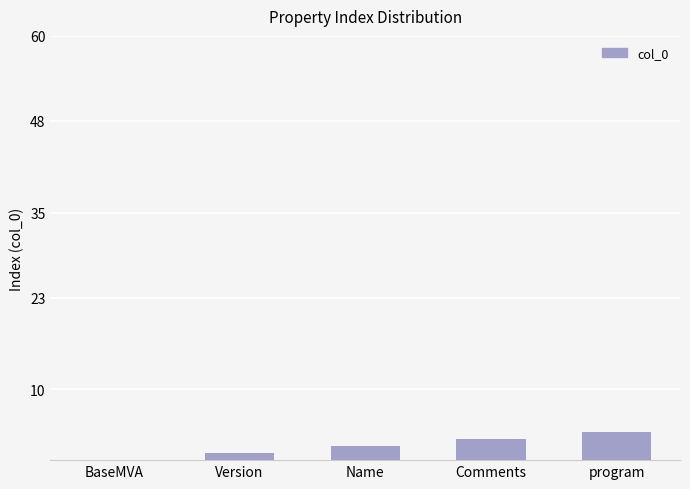

Does the chart contain stacked bars?

No